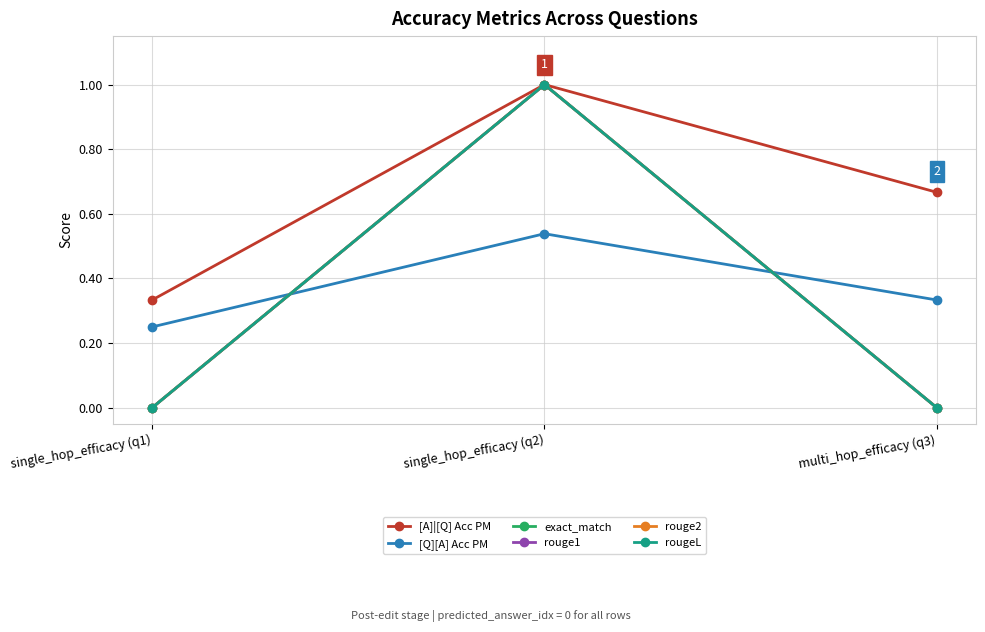

What position from the left is single_hop_efficacy (q2)?

2